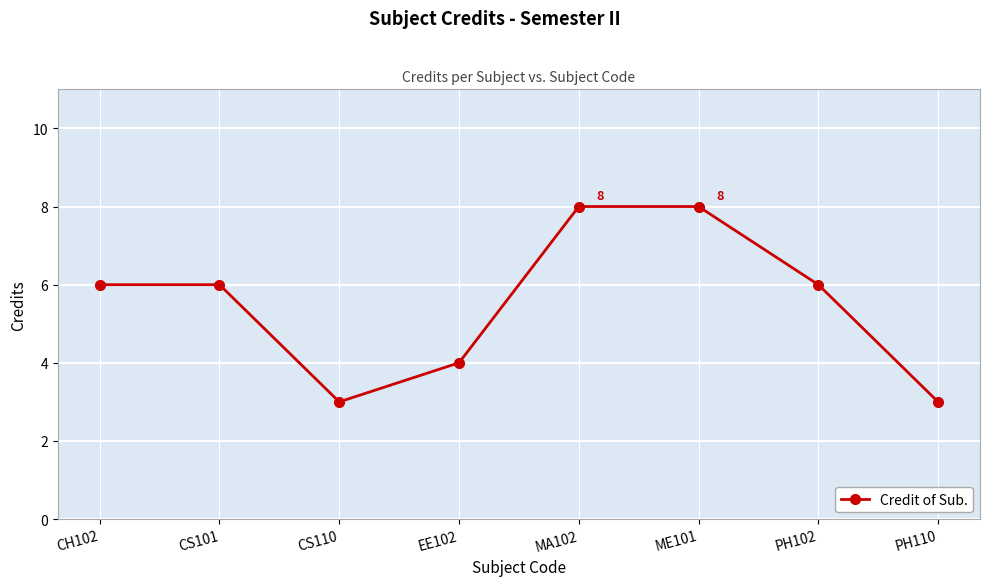

What position from the left is MA102?

5